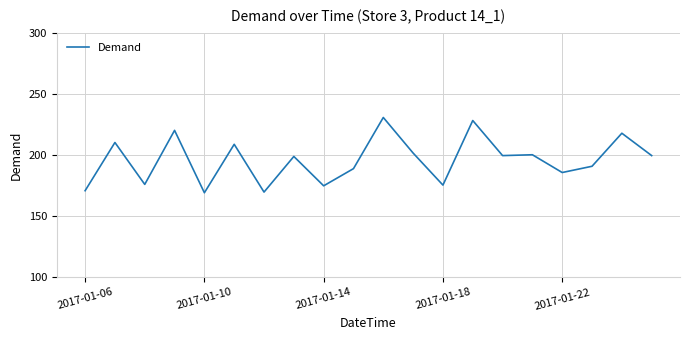

What is the greatest value displayed?

230.7